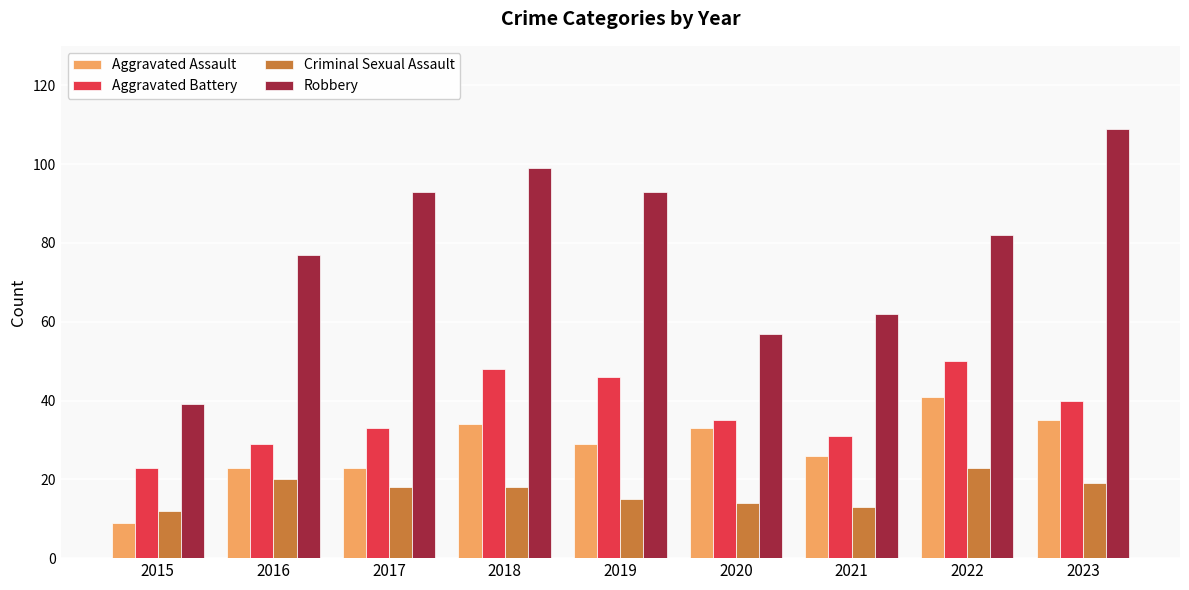

Rank the series by their maximum value, from lowest to highest.

Criminal Sexual Assault, Aggravated Assault, Aggravated Battery, Robbery